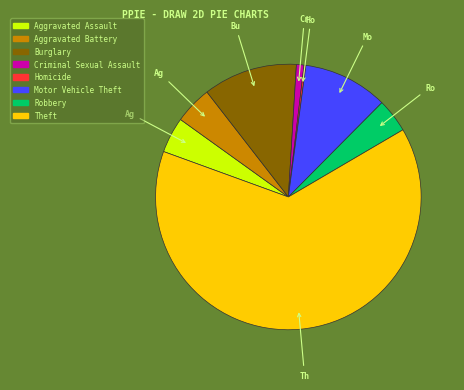

Combined, do Criminal Sexual Assault and Robbery account for over 50%?

No